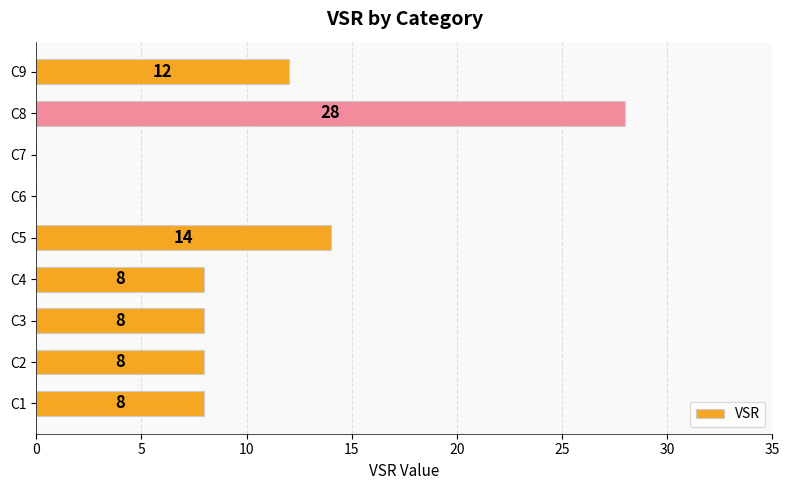

Which label corresponds to the largest value in the chart?

C8